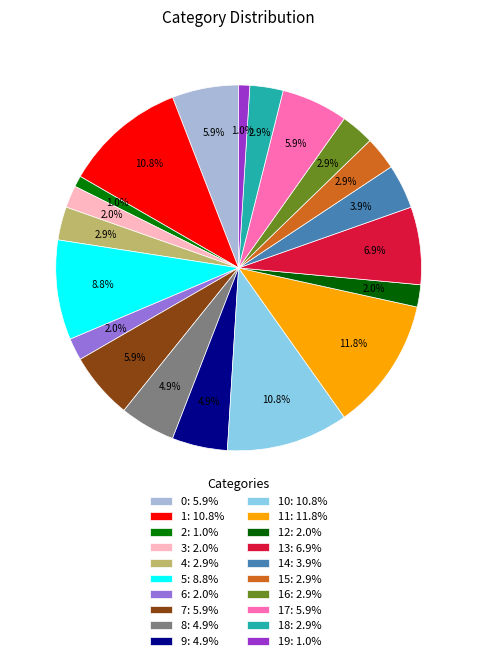

What is the largest slice in the pie chart?

11